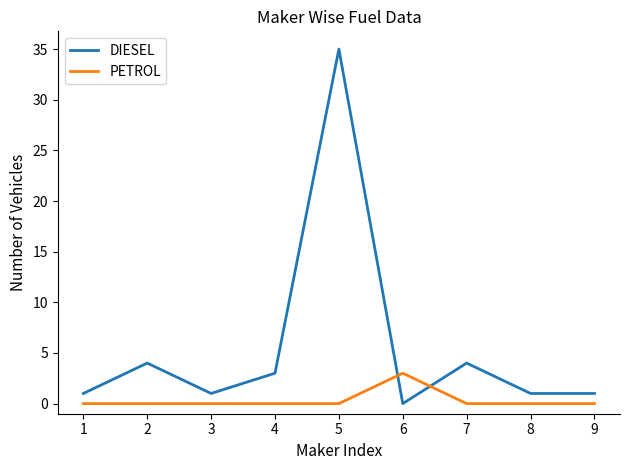

Reading left to right, list all the values displayed in this chart.

DIESEL: 1=1	2=4	3=1	4=3	5=35	6=0	7=4	8=1	9=1
PETROL: 1=0	2=0	3=0	4=0	5=0	6=3	7=0	8=0	9=0